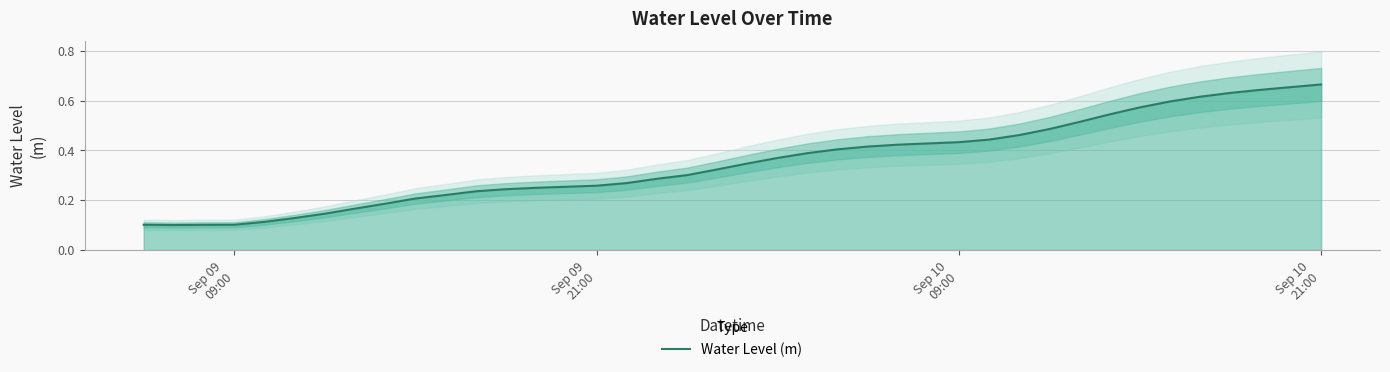

What is the minimum value shown in the chart?

0.1